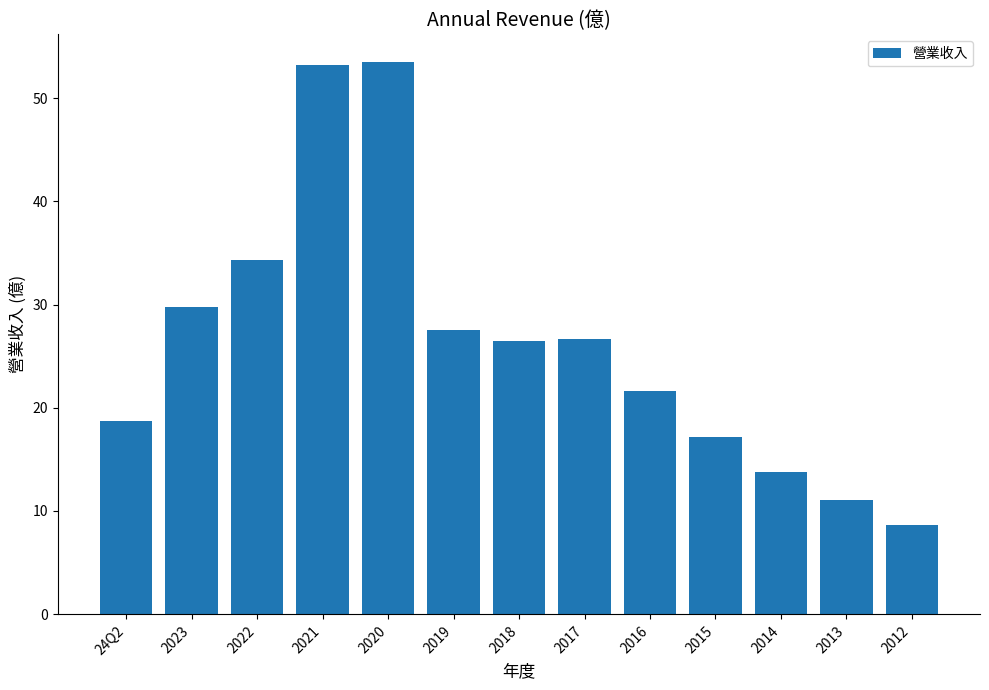

What position from the left is 24Q2?

1